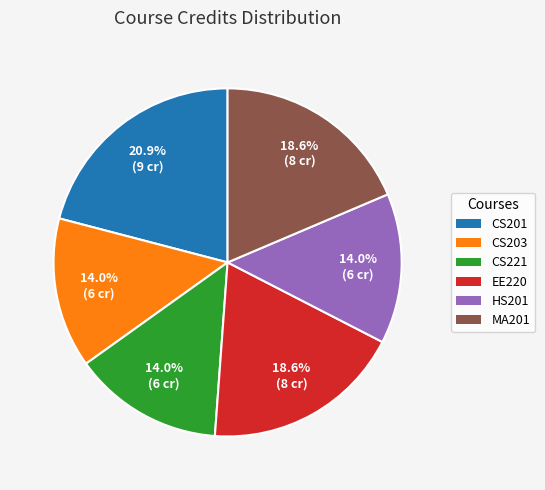

Which has a higher value, HS201 or MA201?

MA201